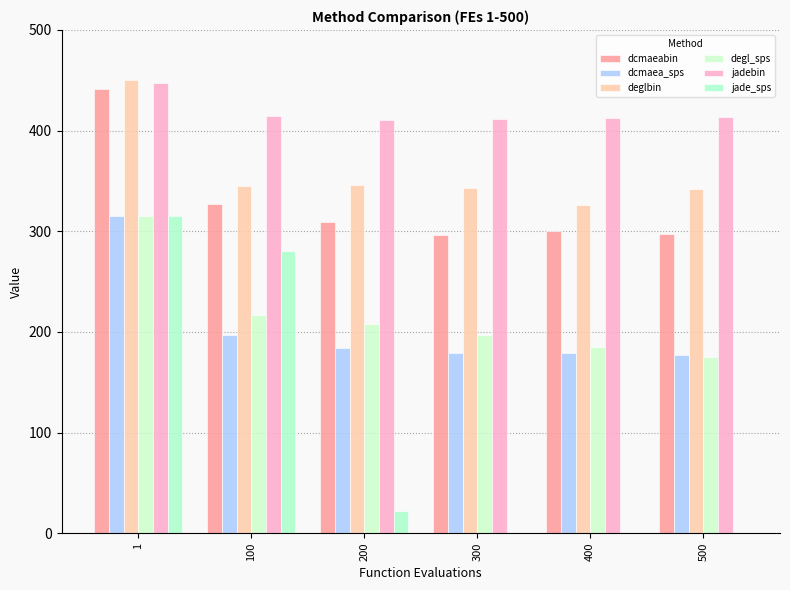

Which series has the largest total across all categories?

jadebin